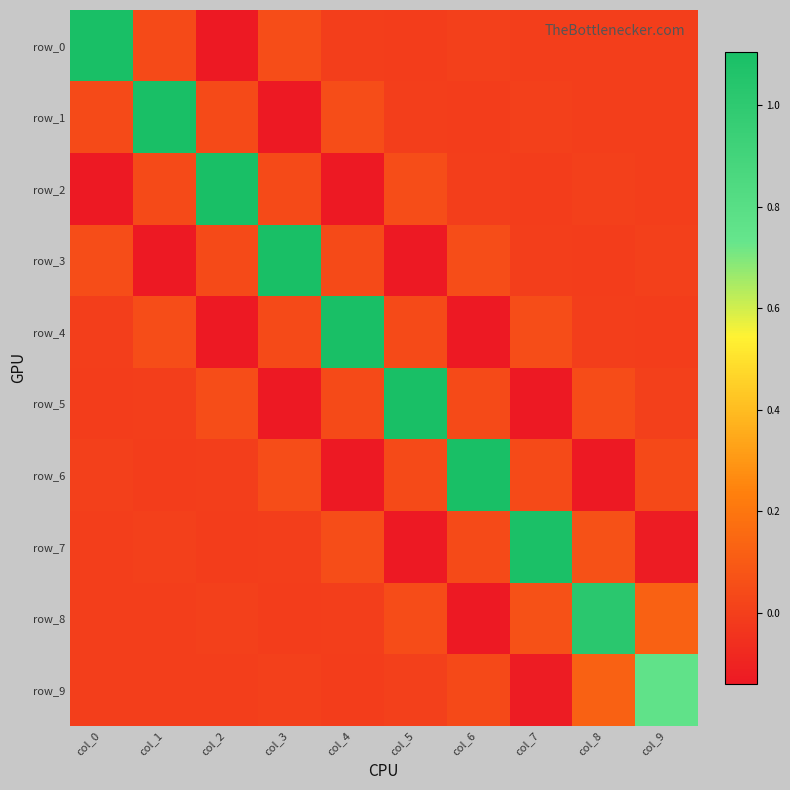

Reading left to right, what are all the values shown in this chart?

row_0: 1.1	0.0	-0.1	0.1	-0.0	-0.0	0.0	-0.0	-0.0	0.0
row_1: 0.0	1.1	0.0	-0.1	0.1	-0.0	-0.0	0.0	-0.0	-0.0
row_2: -0.1	0.0	1.1	0.0	-0.1	0.1	-0.0	-0.0	0.0	-0.0
row_3: 0.1	-0.1	0.0	1.1	0.0	-0.1	0.1	-0.0	-0.0	0.0
row_4: -0.0	0.1	-0.1	0.0	1.1	0.0	-0.1	0.1	-0.0	-0.0
row_5: -0.0	-0.0	0.1	-0.1	0.0	1.1	0.0	-0.1	0.0	0.0
row_6: 0.0	-0.0	-0.0	0.1	-0.1	0.0	1.1	0.0	-0.1	0.0
row_7: -0.0	0.0	-0.0	-0.0	0.1	-0.1	0.0	1.1	0.1	-0.1
row_8: -0.0	-0.0	0.0	-0.0	-0.0	0.0	-0.1	0.1	1.0	0.1
row_9: 0.0	-0.0	-0.0	0.0	-0.0	0.0	0.0	-0.1	0.1	0.8